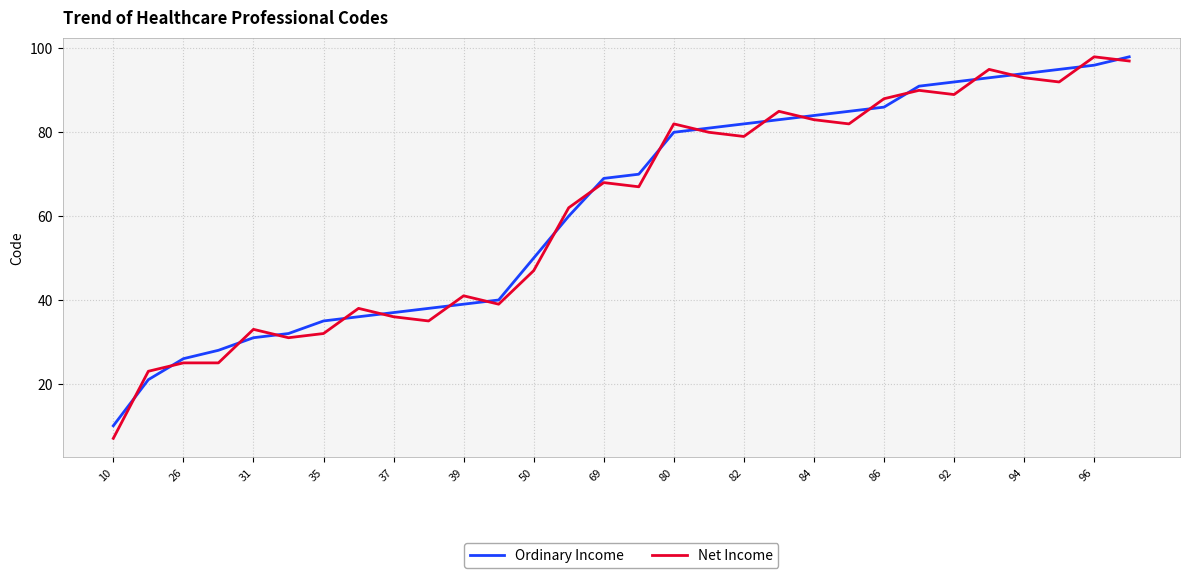

What is the minimum value shown in the chart?

7